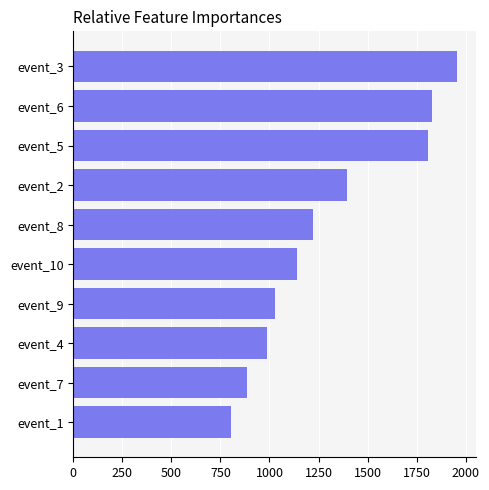

Reading bottom to top, extract all data points from this chart.

event_1=802.3	event_7=883.8	event_4=987.4	event_9=1029.5	event_10=1141.2	event_8=1224.0	event_2=1394.3	event_5=1806.5	event_6=1829.2	event_3=1954.3